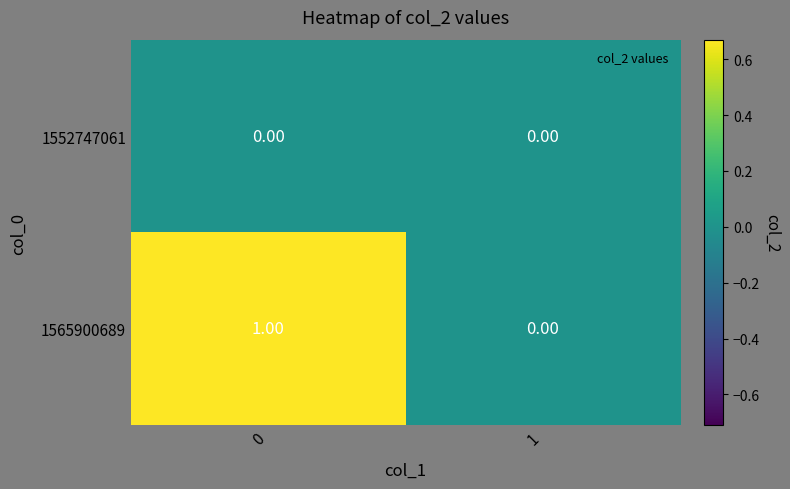

Which series has the largest total across all categories?

1565900689